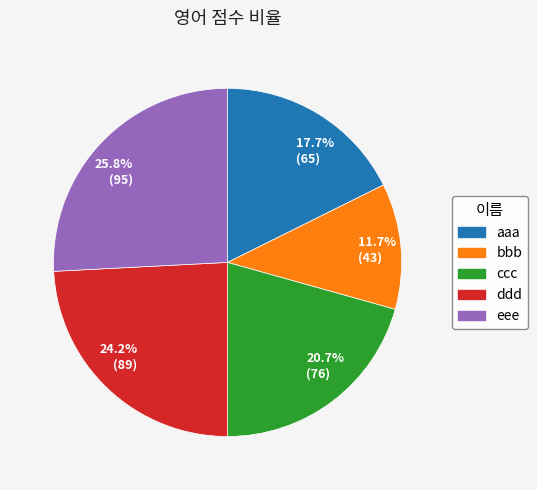

To the nearest percent, what is the difference between the largest and smallest slice percentages?

14%